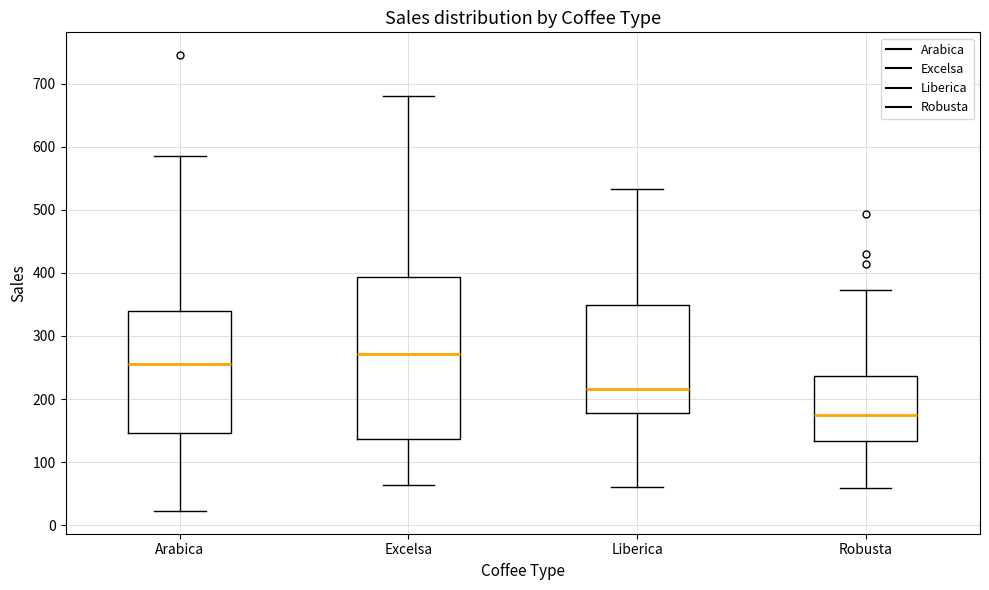

Comparing the boxes themselves (not the whiskers), which one is the tallest?

Excelsa